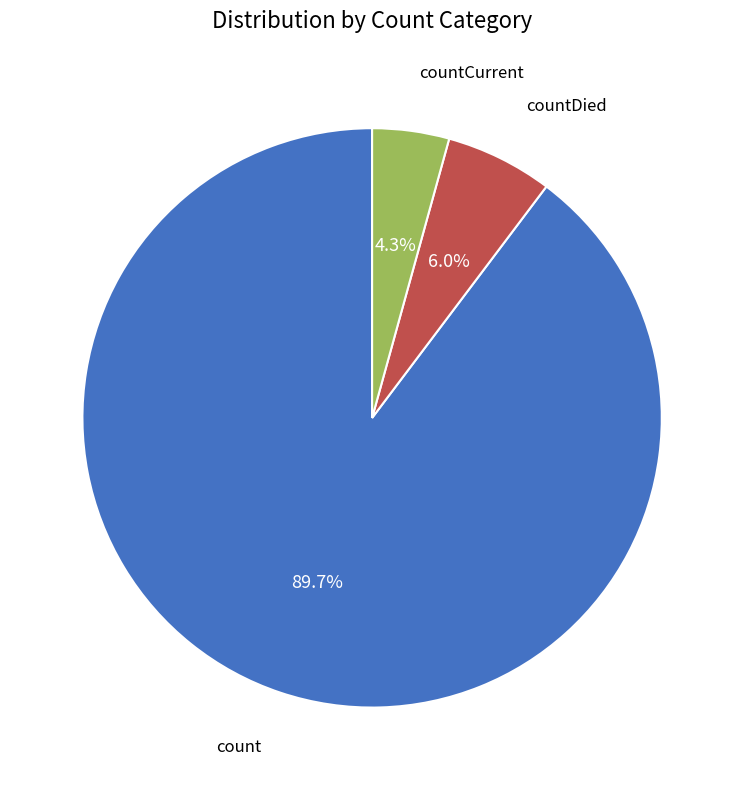

To the nearest percent, what is the average slice percentage?

33%